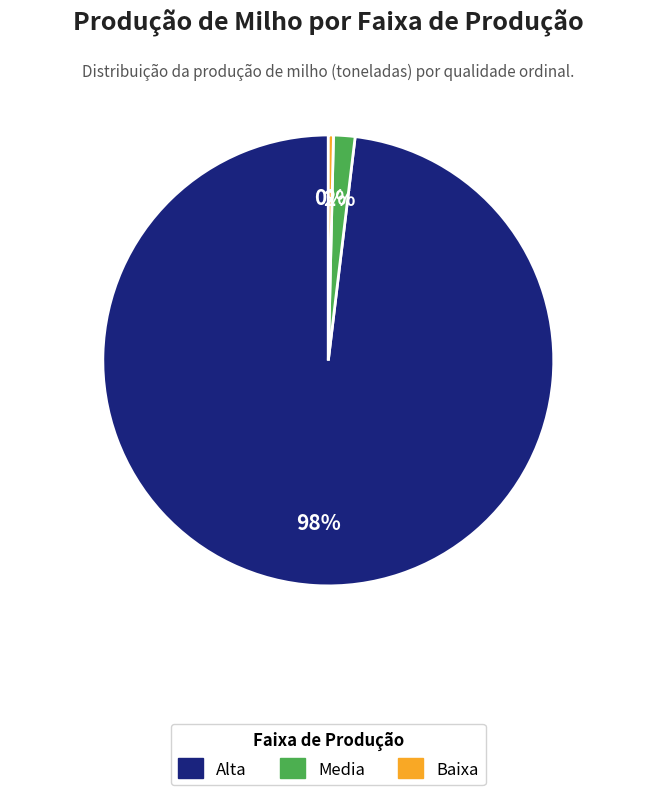

To the nearest percent, what percentage of the pie is Alta?

98%